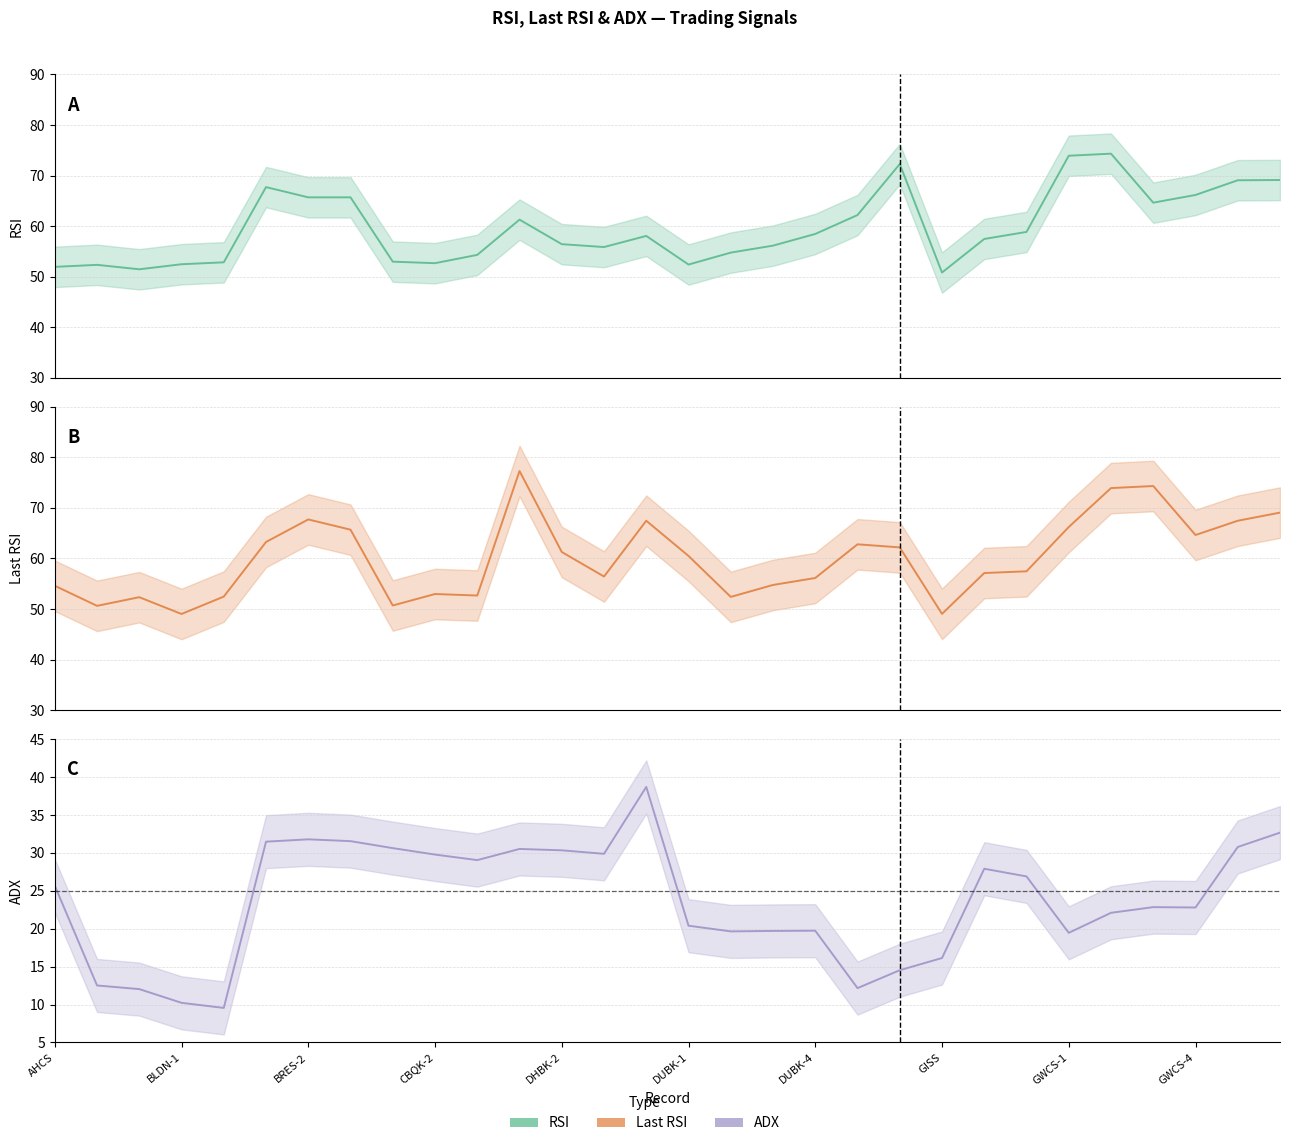

True or false: RSI and ADX cross at least once.

False